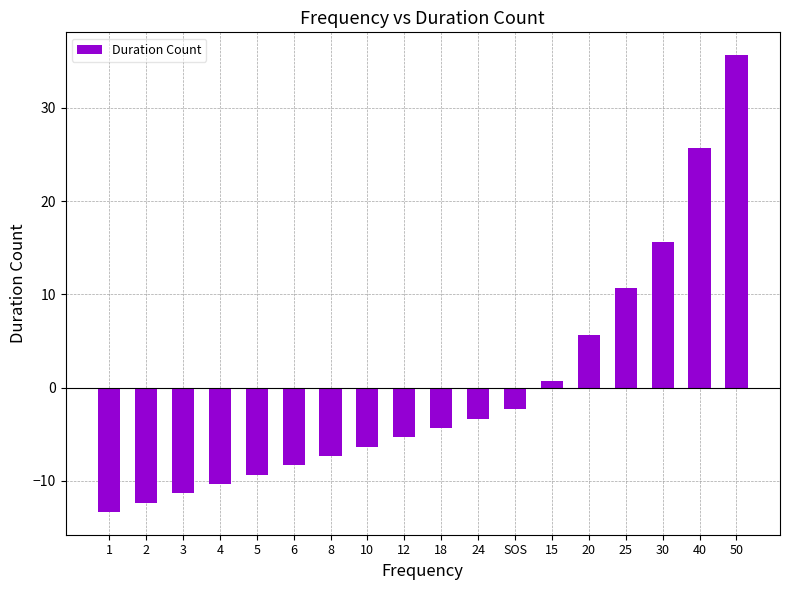

True or false: the data shows 8.1 at 40.

False